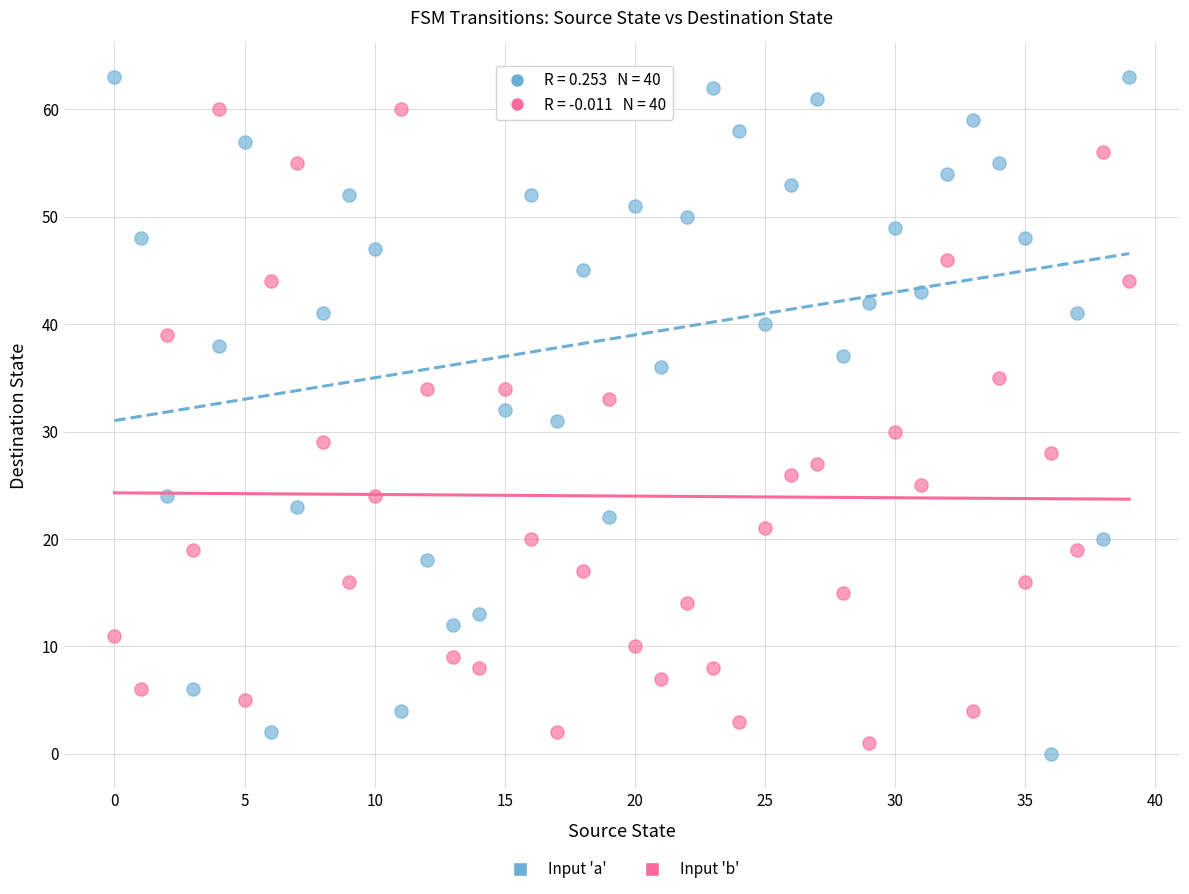

What are all the series names shown in the legend?

Input 'a', Input 'b'